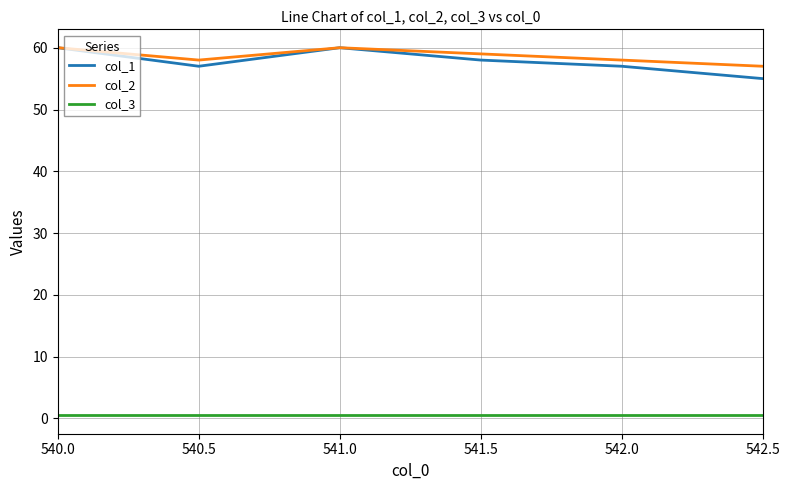

In col_2, how many points are higher than both neighbors (excluding endpoints)?

1